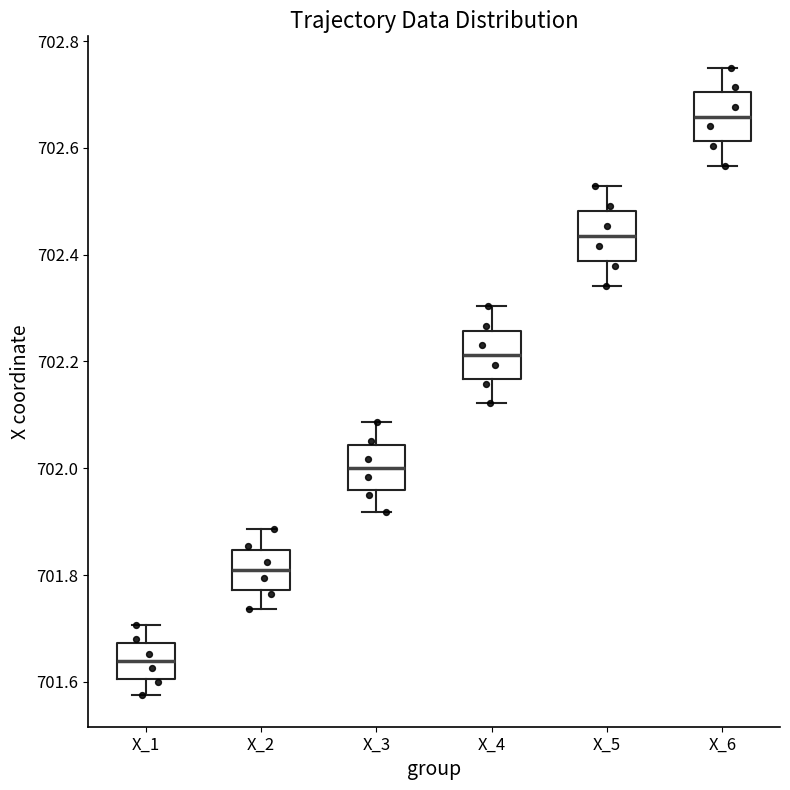

Reading left to right, transcribe this box plot: for each box, give where its median line is, the range the box spans, and where its two whiskers end, as read against the y-axis. The values are not printed on the chart, so give them approximately, as read against the axis.

X_1: median 701.64, box 701.60 to 701.68, whiskers 701.58 to 701.70
X_2: median 701.80, box 701.78 to 701.84, whiskers 701.74 to 701.88
X_3: median 702.00, box 701.96 to 702.04, whiskers 701.92 to 702.08
X_4: median 702.22, box 702.16 to 702.26, whiskers 702.12 to 702.30
X_5: median 702.44, box 702.38 to 702.48, whiskers 702.34 to 702.52
X_6: median 702.66, box 702.62 to 702.70, whiskers 702.56 to 702.76